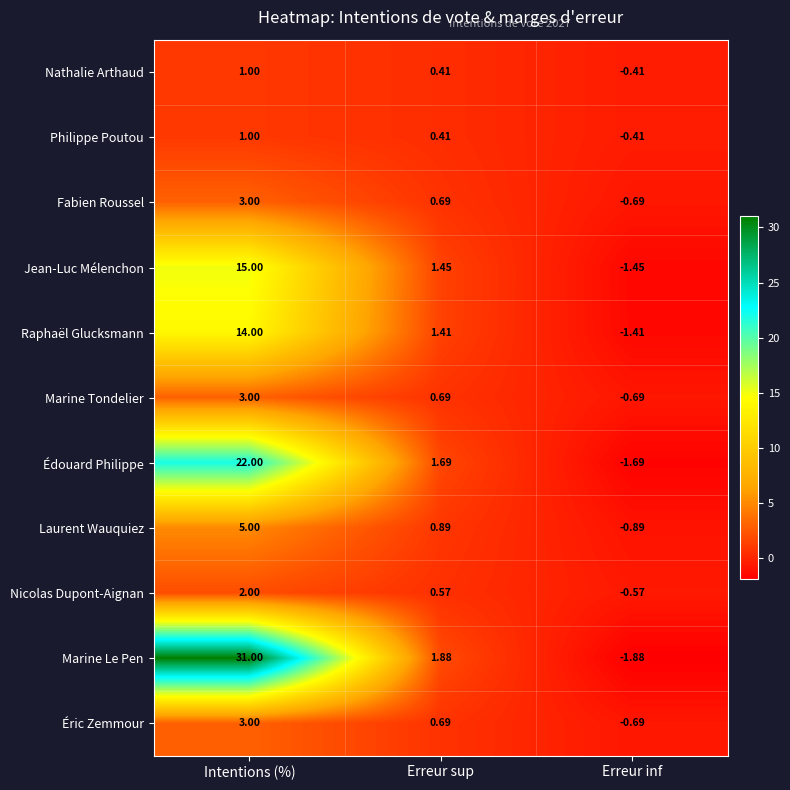

Which series changed the most between Erreur sup and Erreur inf?

Marine Le Pen